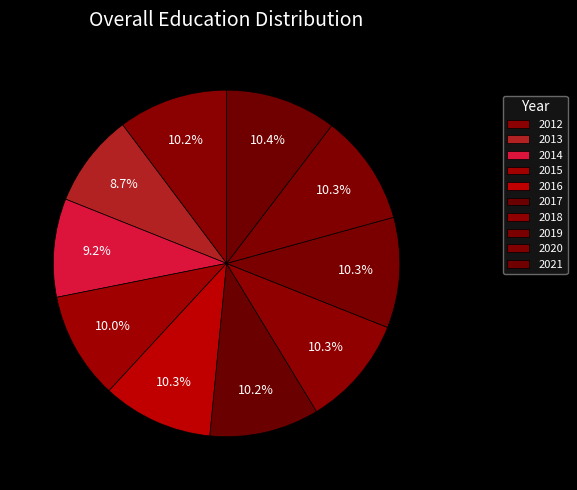

What percentage is the 2021 slice, to the nearest percent?

10%